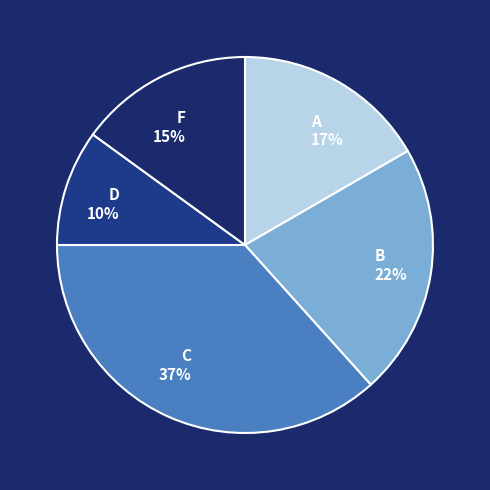

Do F and B together represent more than half of the pie?

No